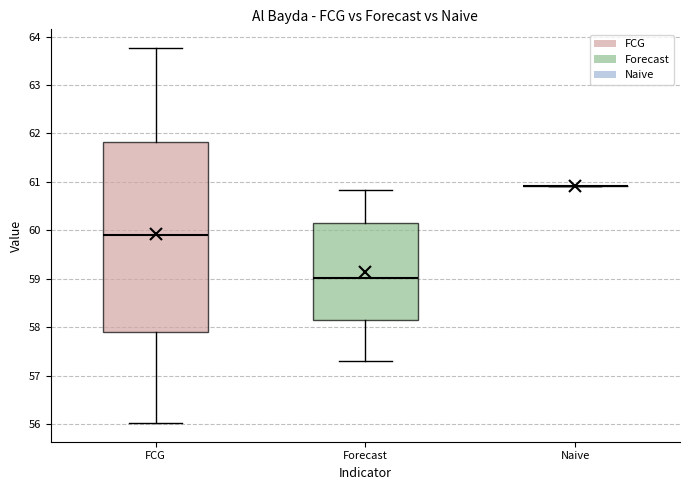

Comparing the boxes themselves (not the whiskers), which one is the tallest?

FCG